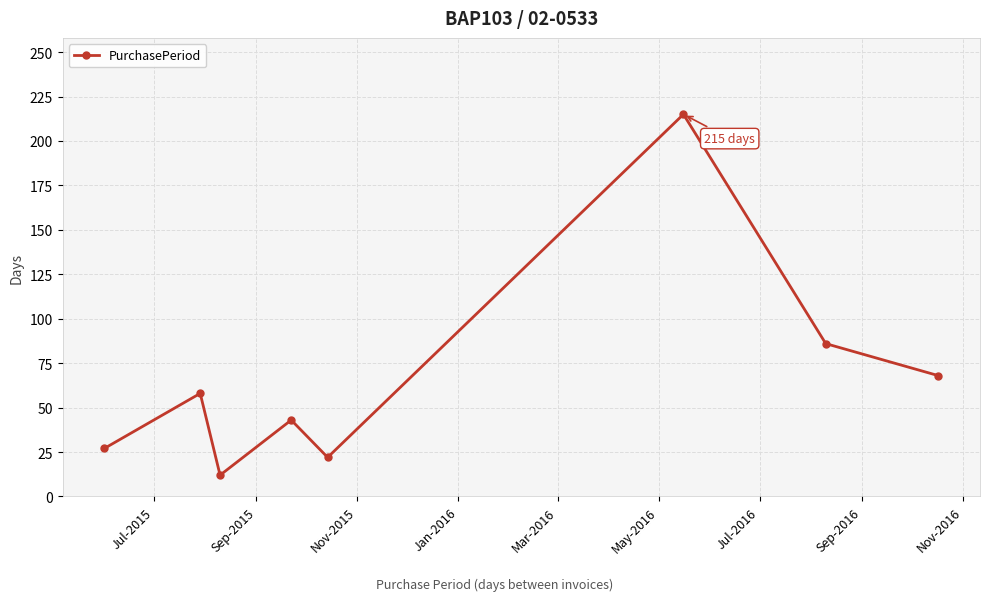

What is the smallest value displayed?

12